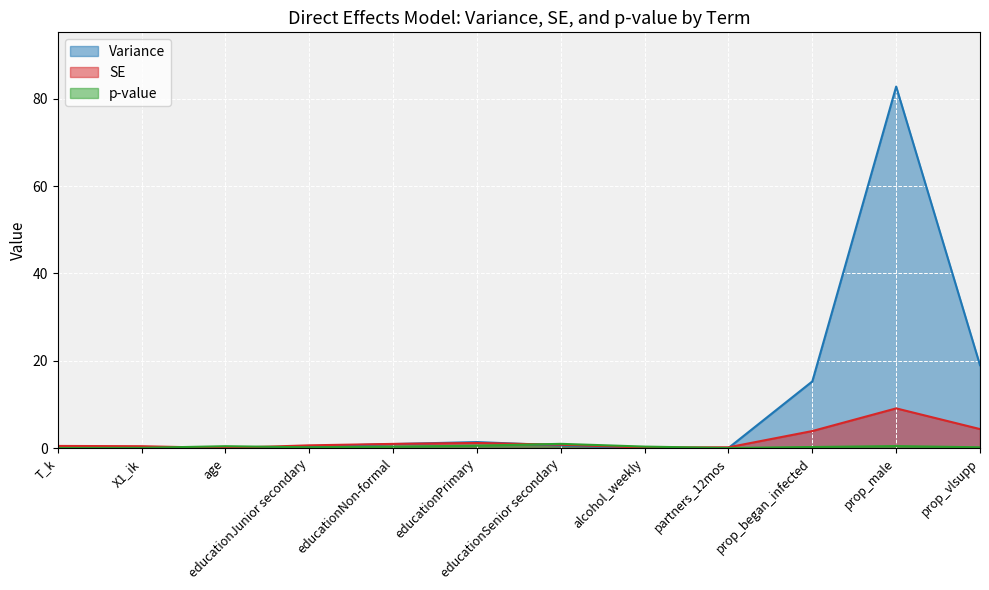

What is the difference between the highest and lowest values at educationSenior secondary?

0.4